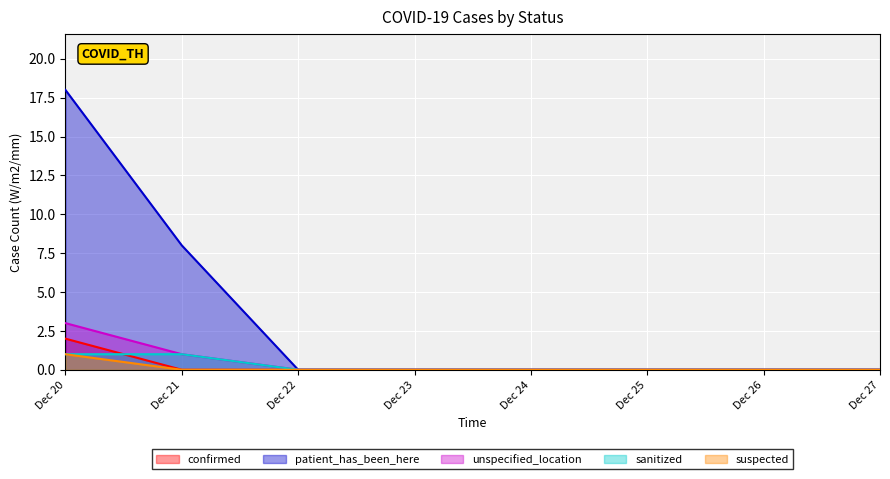

Reading left to right, extract all data points from this chart.

confirmed: Dec 20=2	Dec 21=0	Dec 22=0	Dec 23=0	Dec 24=0	Dec 25=0	Dec 26=0	Dec 27=0
patient_has_been_here: Dec 20=18	Dec 21=8	Dec 22=0	Dec 23=0	Dec 24=0	Dec 25=0	Dec 26=0	Dec 27=0
unspecified_location: Dec 20=3	Dec 21=1	Dec 22=0	Dec 23=0	Dec 24=0	Dec 25=0	Dec 26=0	Dec 27=0
sanitized: Dec 20=1	Dec 21=1	Dec 22=0	Dec 23=0	Dec 24=0	Dec 25=0	Dec 26=0	Dec 27=0
suspected: Dec 20=1	Dec 21=0	Dec 22=0	Dec 23=0	Dec 24=0	Dec 25=0	Dec 26=0	Dec 27=0